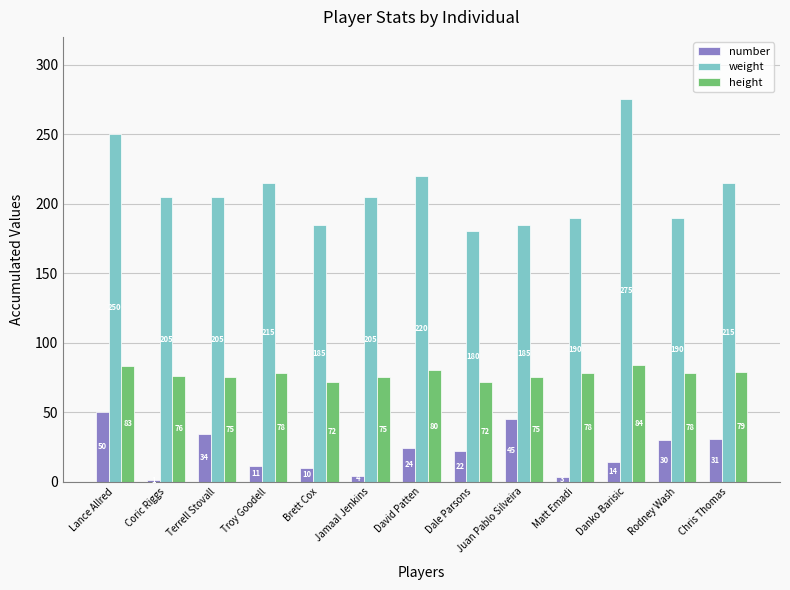

What is the spread (max minus min) of values at Rodney Wash?

160